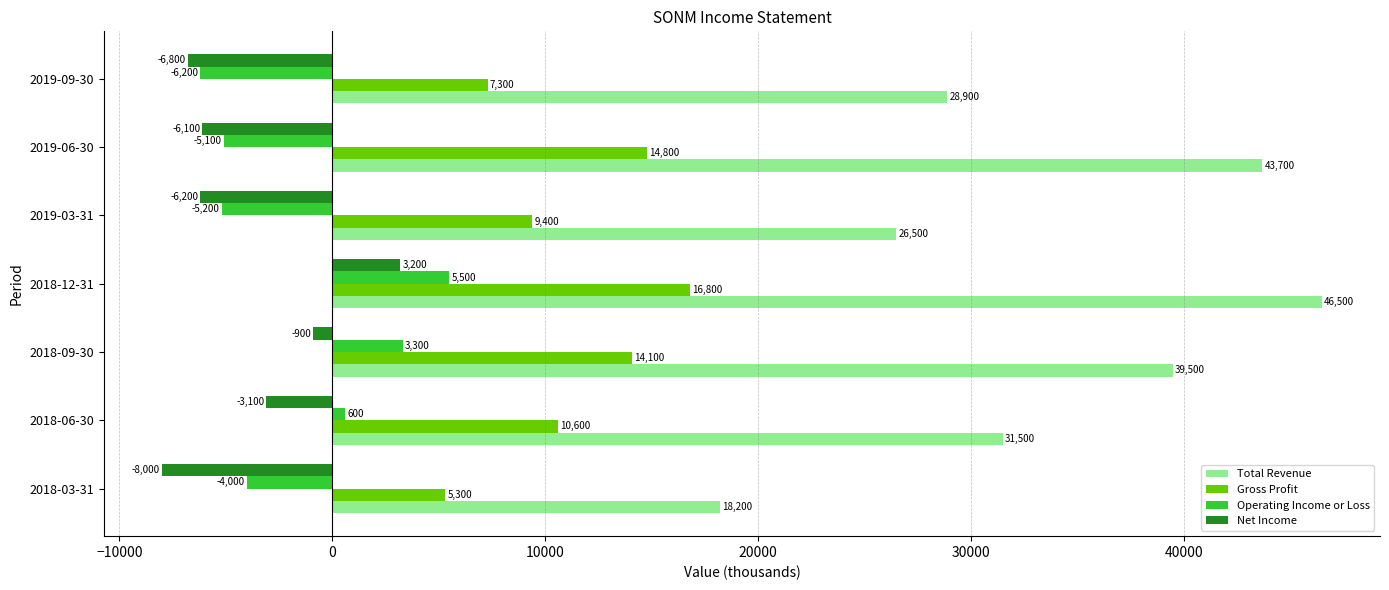

True or false: Operating Income or Loss has a value of 600 at 2018-06-30.

True